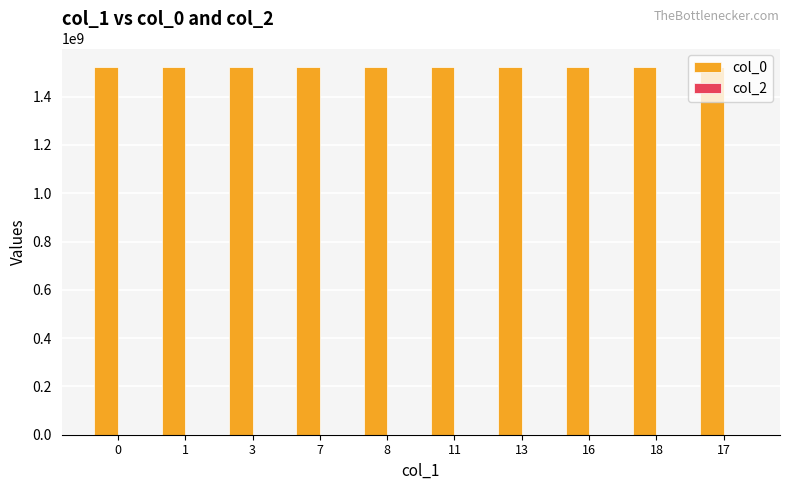

The value at 3 is 1523300886. True or false?

True